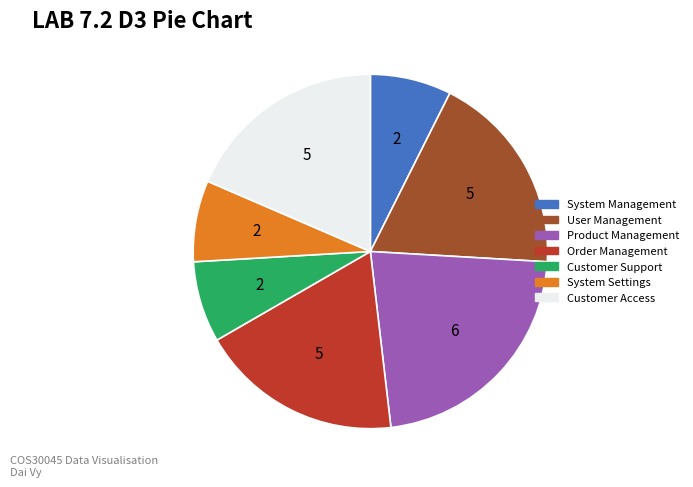

How many slices are in this pie chart?

7